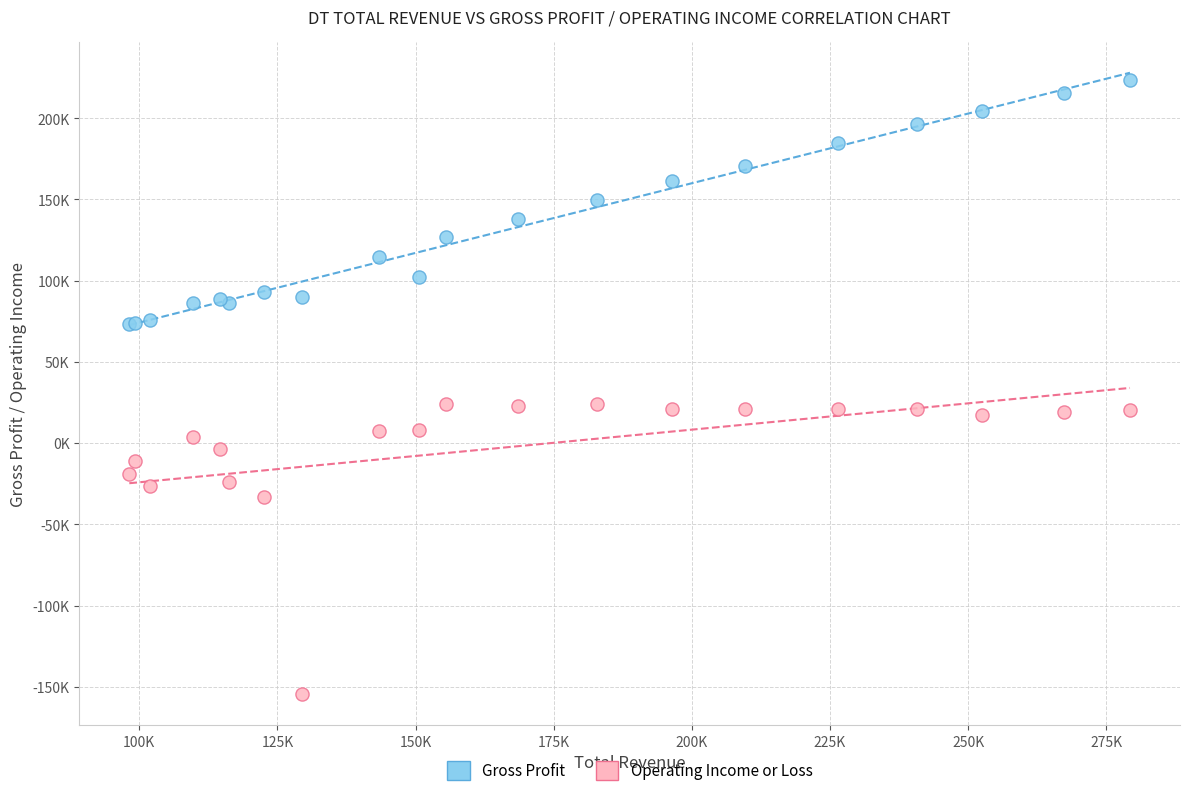

Which series has the widest spread of Y values?

Operating Income or Loss